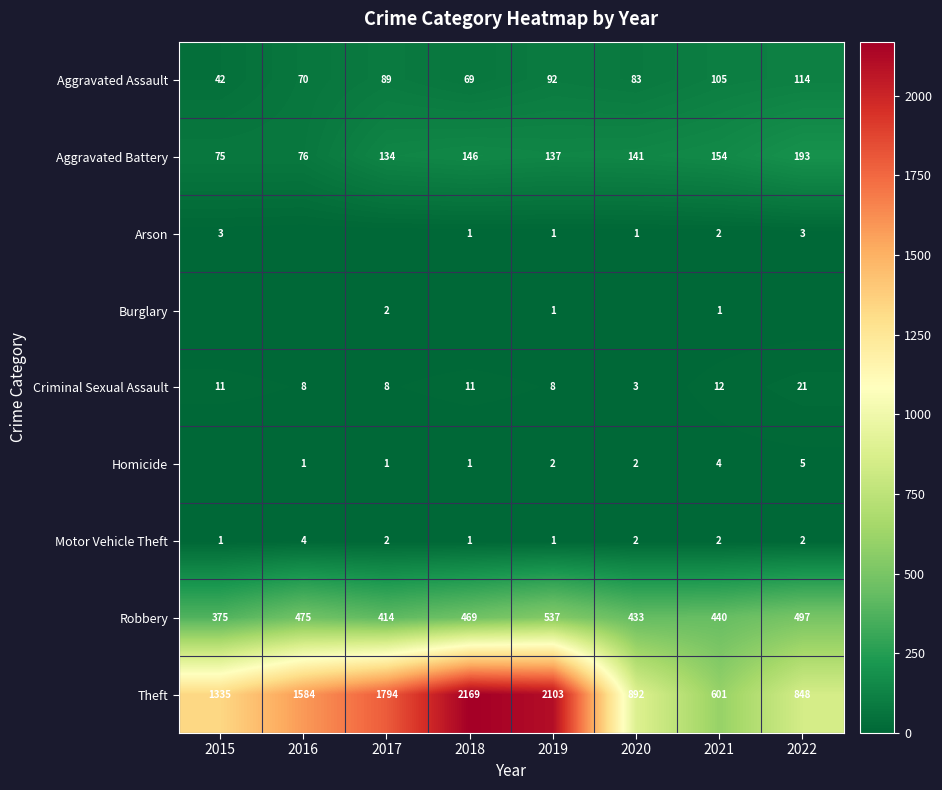

Is the value of Robbery at 2015 greater than the value of Burglary at 2021?

Yes